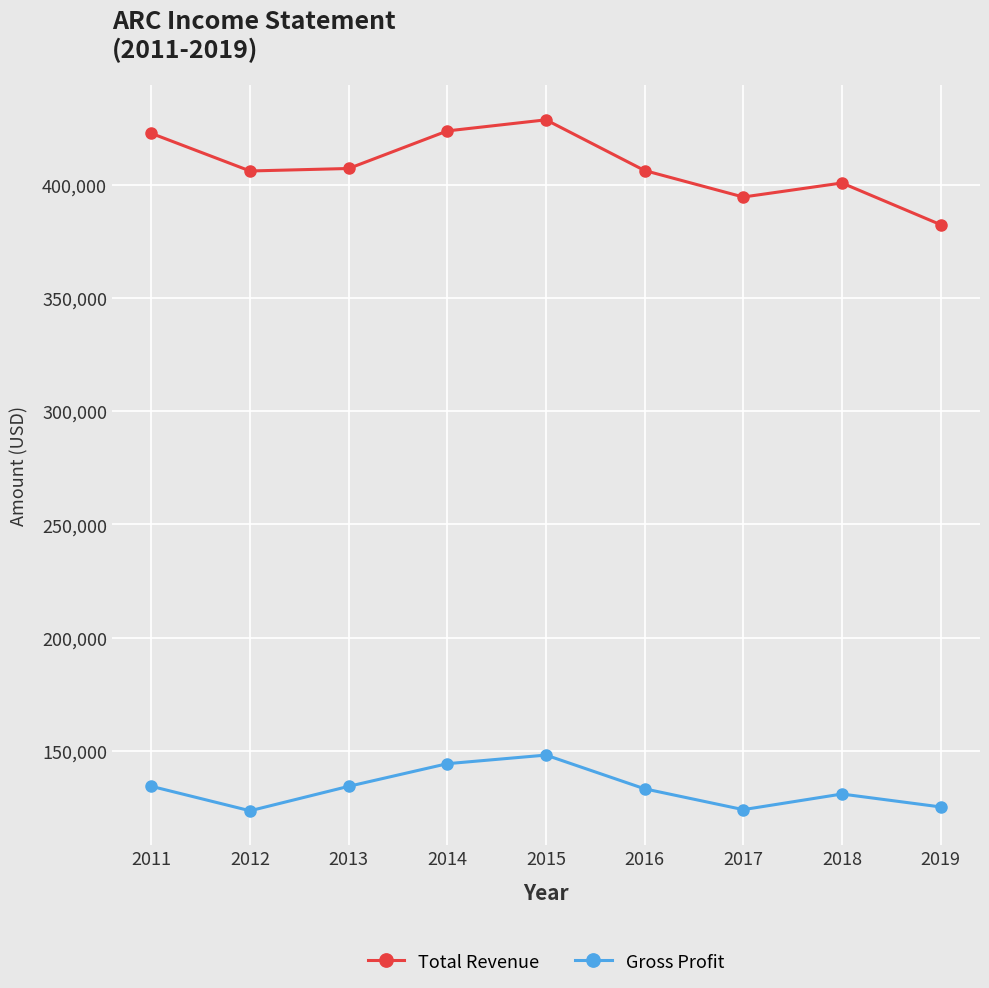

The value of Total Revenue at 2011 is 605494. True or false?

False